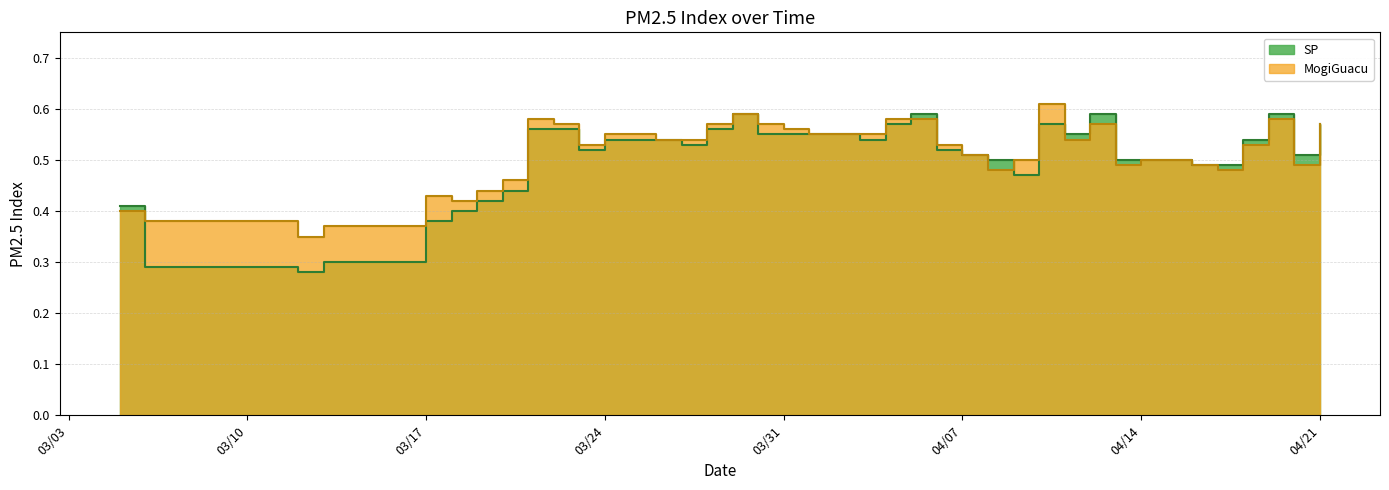

What is the minimum value for SP?

0.3